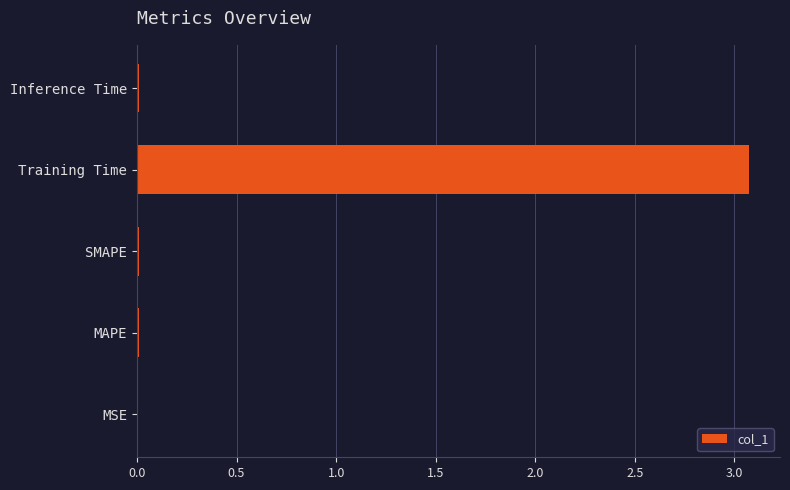

The chart shows a value of 0.0 at SMAPE. True or false?

True